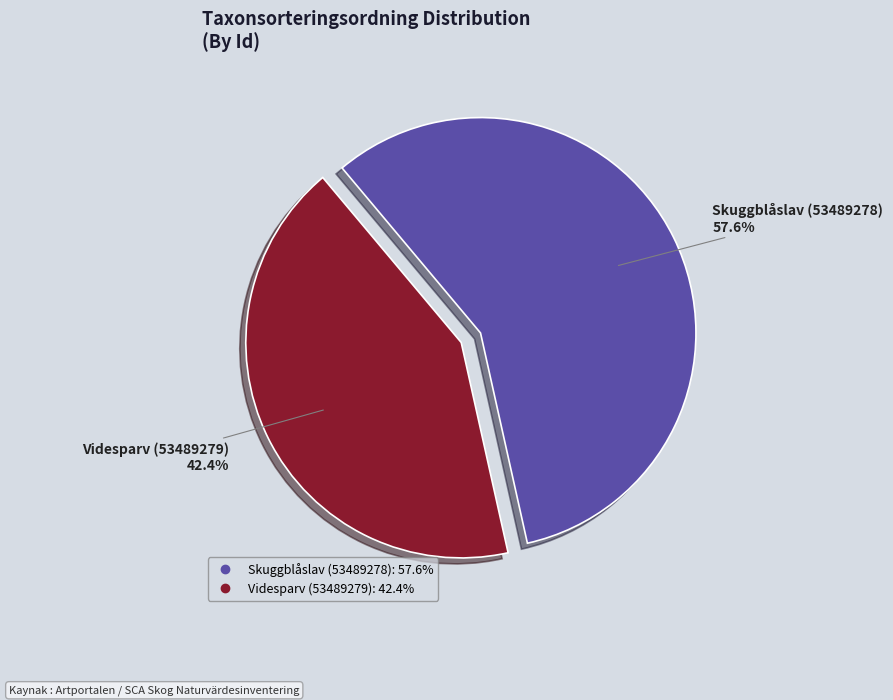

Which has a higher value, Skuggblåslav (53489278) or Videsparv (53489279)?

Skuggblåslav (53489278)